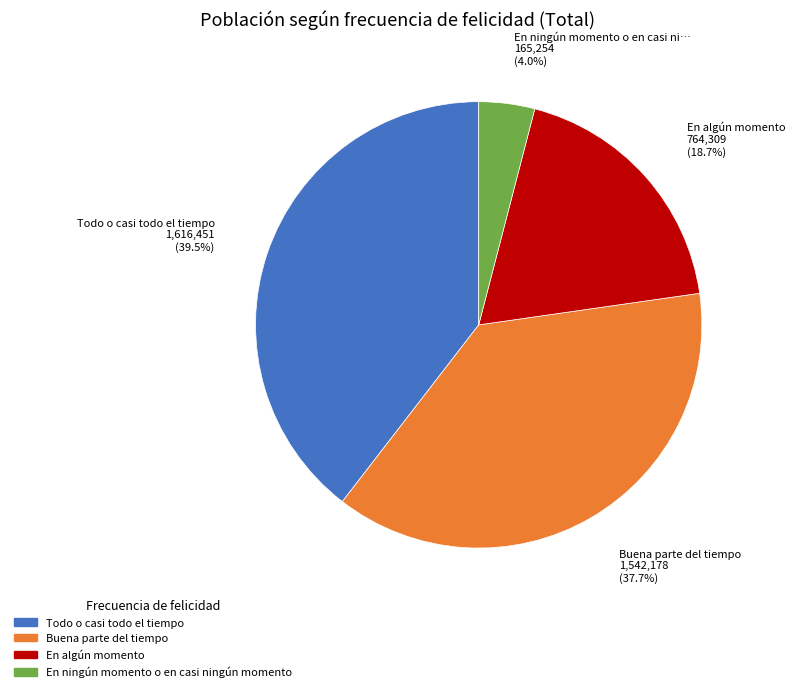

To the nearest percent, what is the average slice percentage?

25%